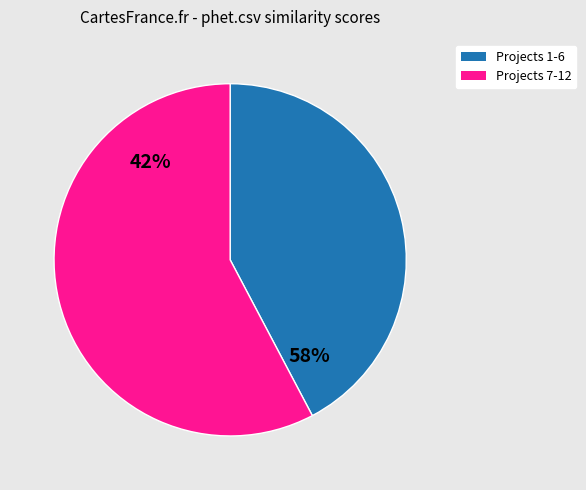

Does factor.csv represent more than half of the total?

No